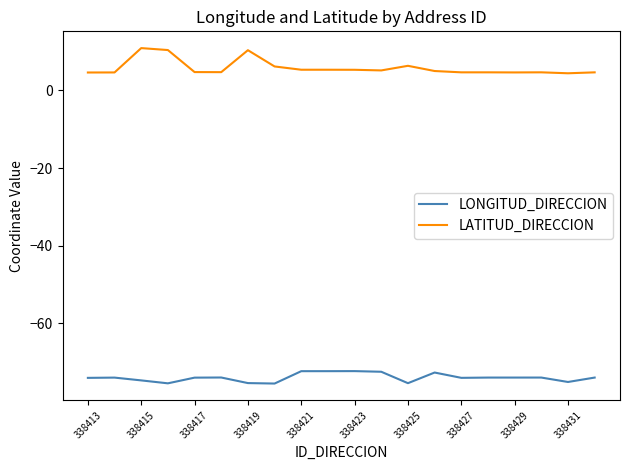

Rank the series by their maximum value, from lowest to highest.

LONGITUD_DIRECCION, LATITUD_DIRECCION